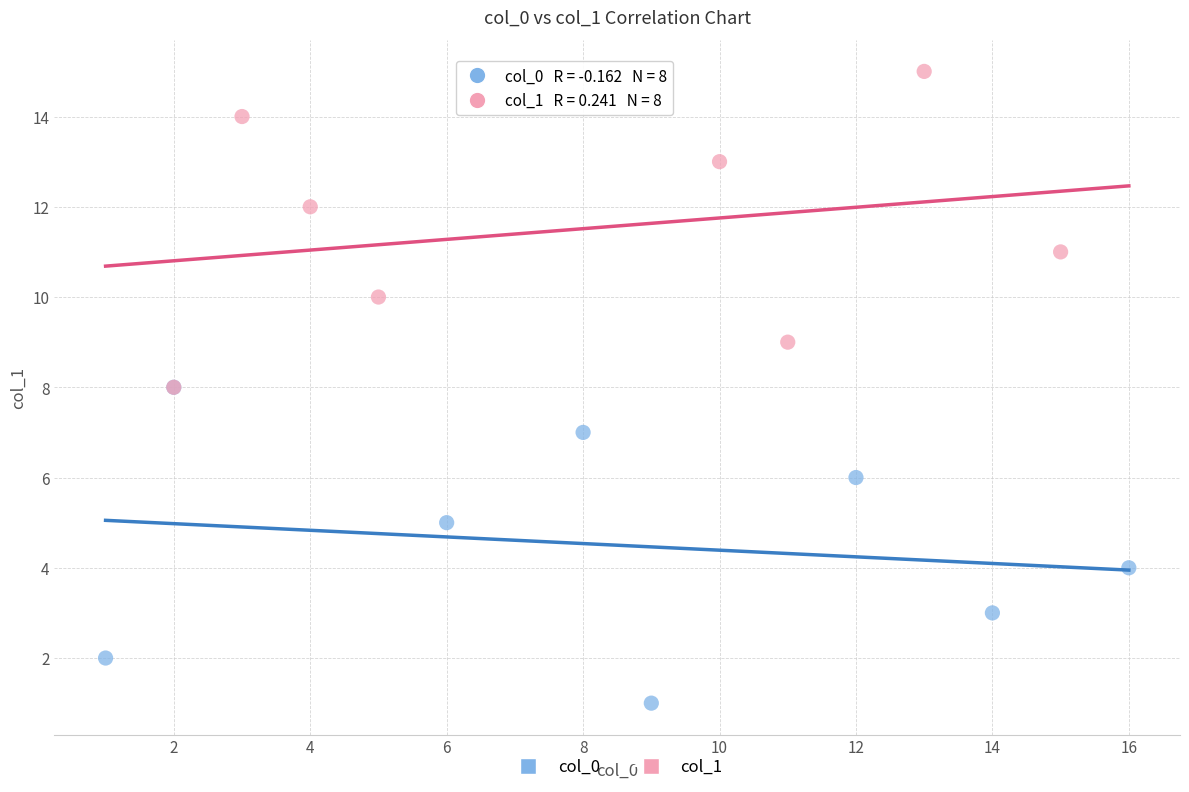

What are all the series names shown in the legend?

col_0, col_1